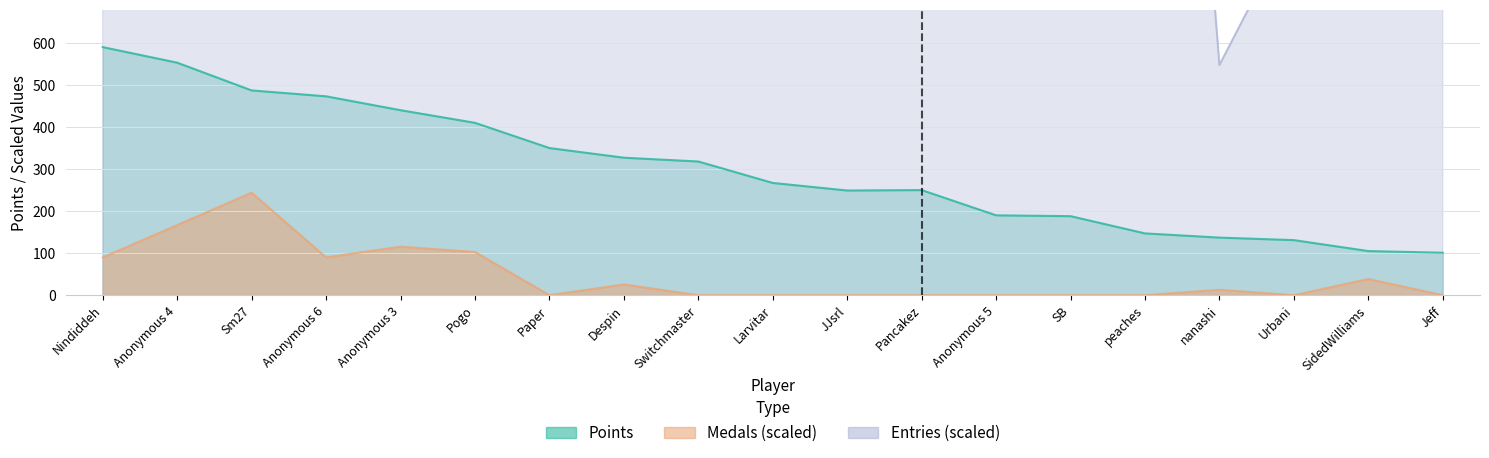

What is the difference between the highest and lowest values at JJsrl?

1983.8